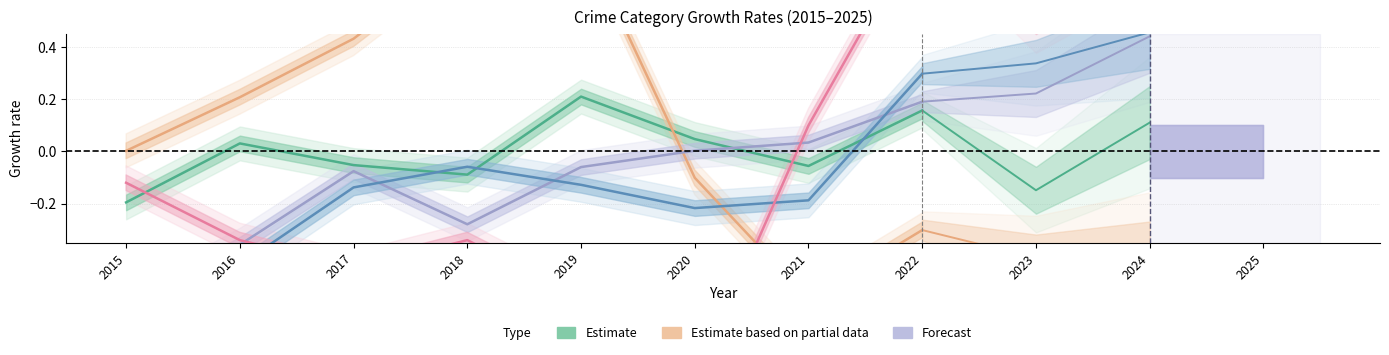

What is the spread (max minus min) of values at 2016?

0.6